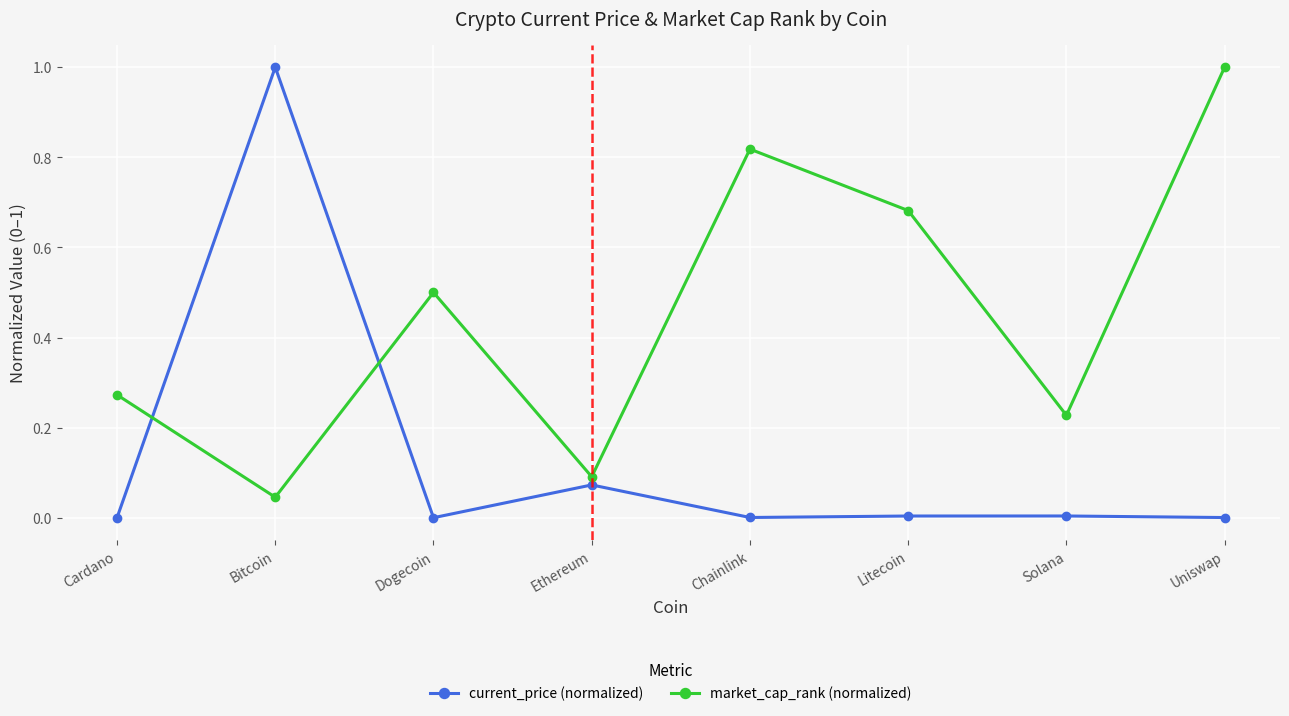

What is the difference between the maximum and minimum values in the market_cap_rank (normalized) series?

1.0